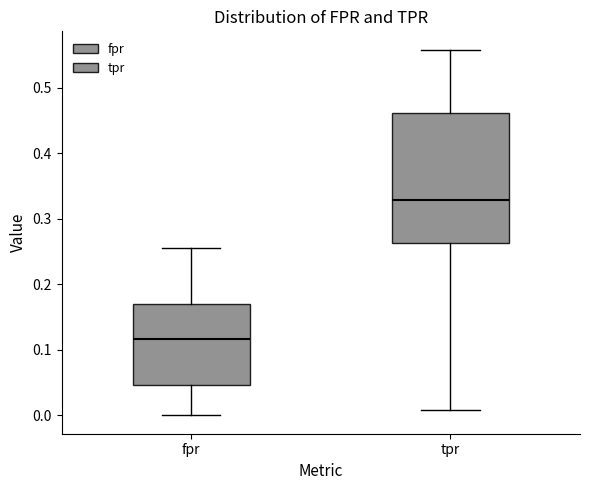

Which box has the lowest median line?

fpr